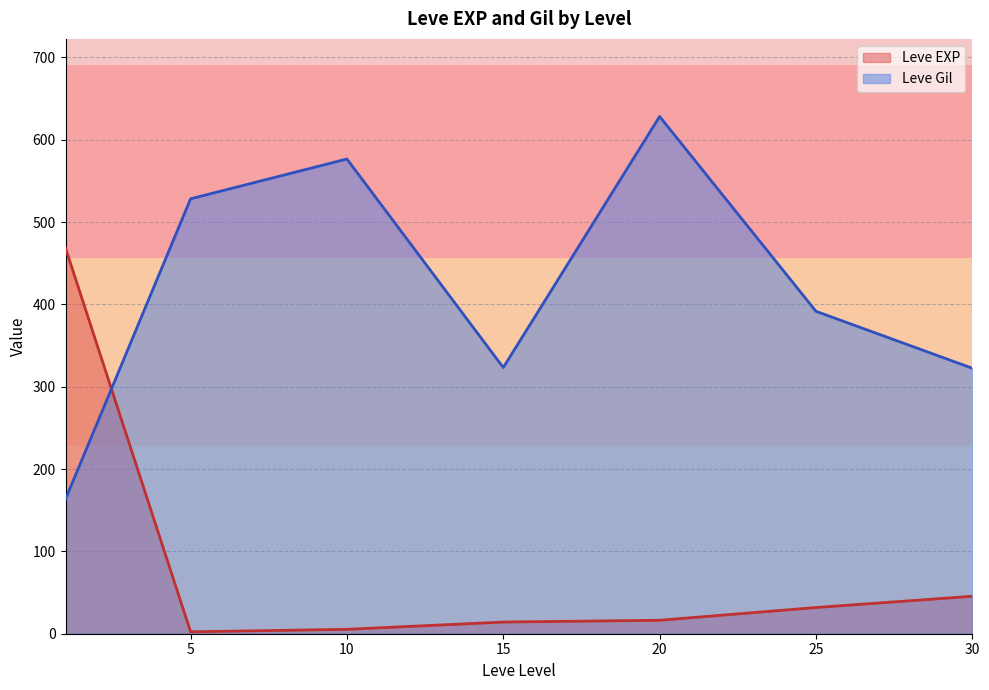

What is the difference between the maximum and second lowest values in the Leve Gil series?

305.8